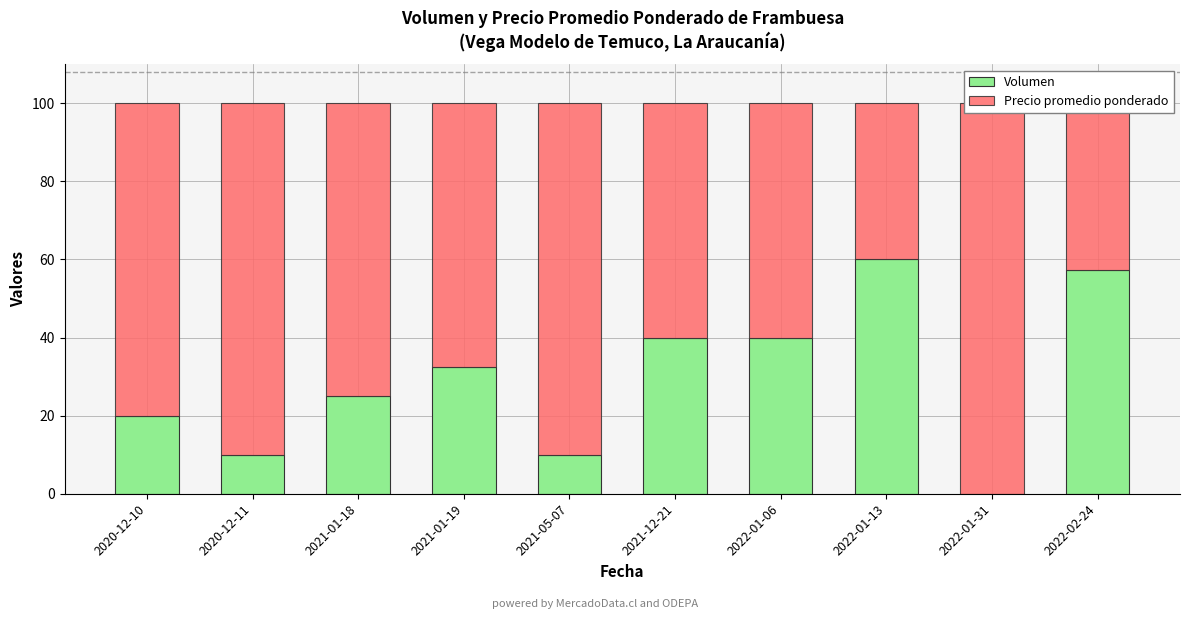

What is the value of the Precio promedio ponderado bar at the 1st from the left?

80.0